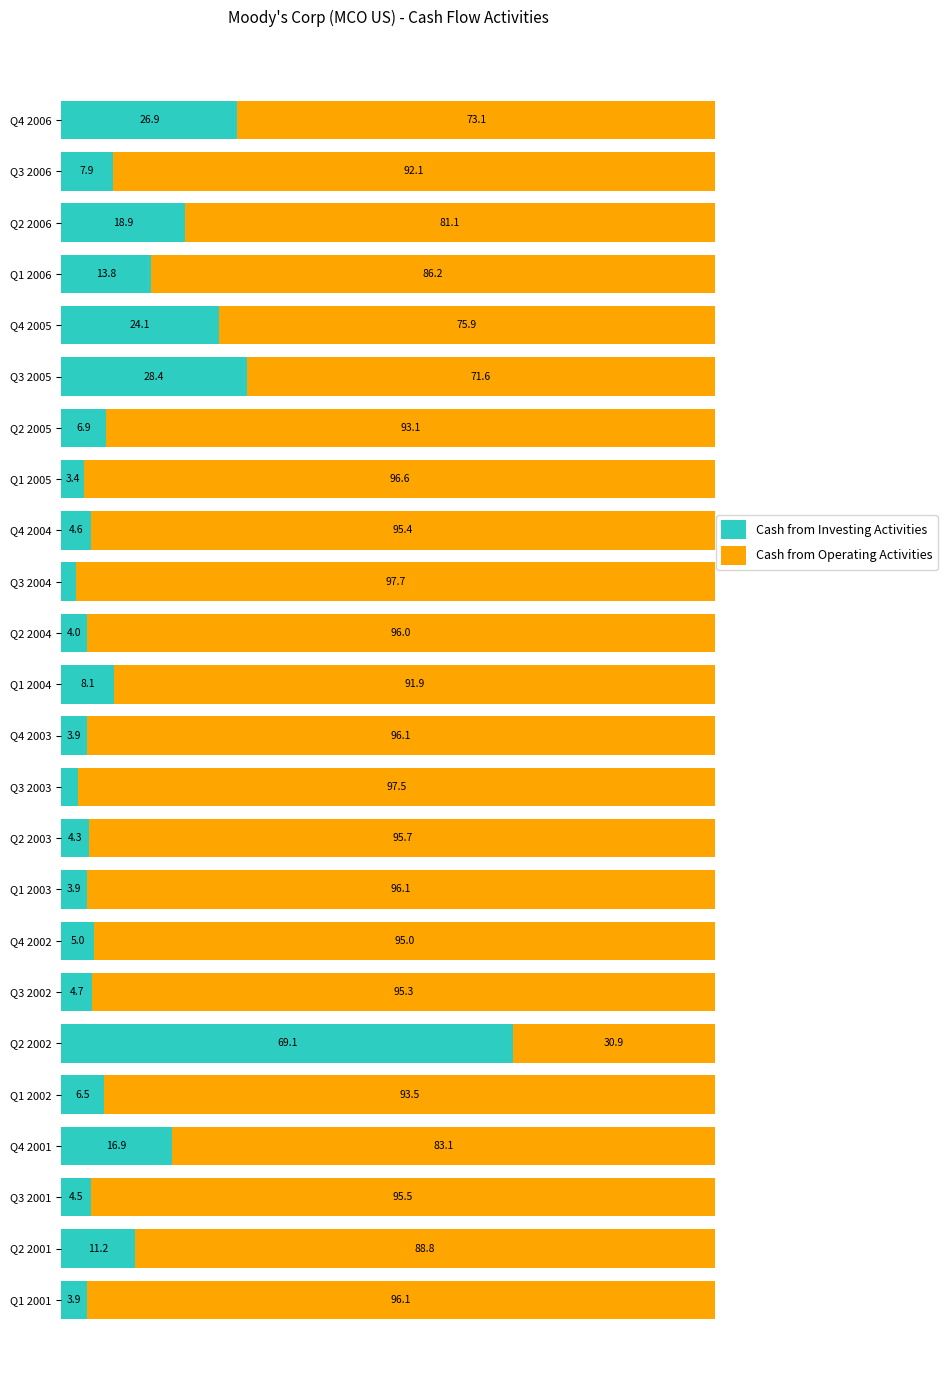

What is the difference between the maximum and second lowest values in the Cash from Operating Activities series?

26.1